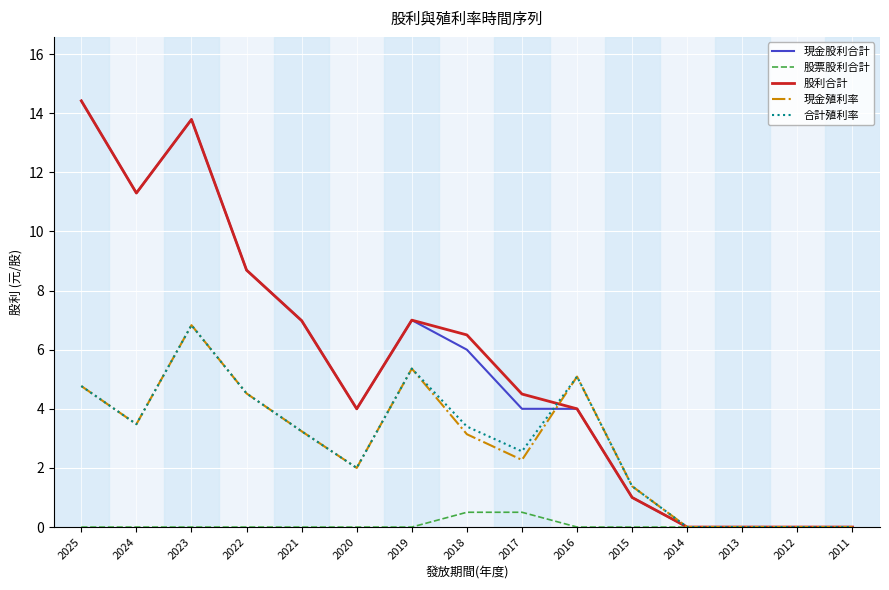

The 股利合計 series shows 13.8 at 2023. True or false?

True